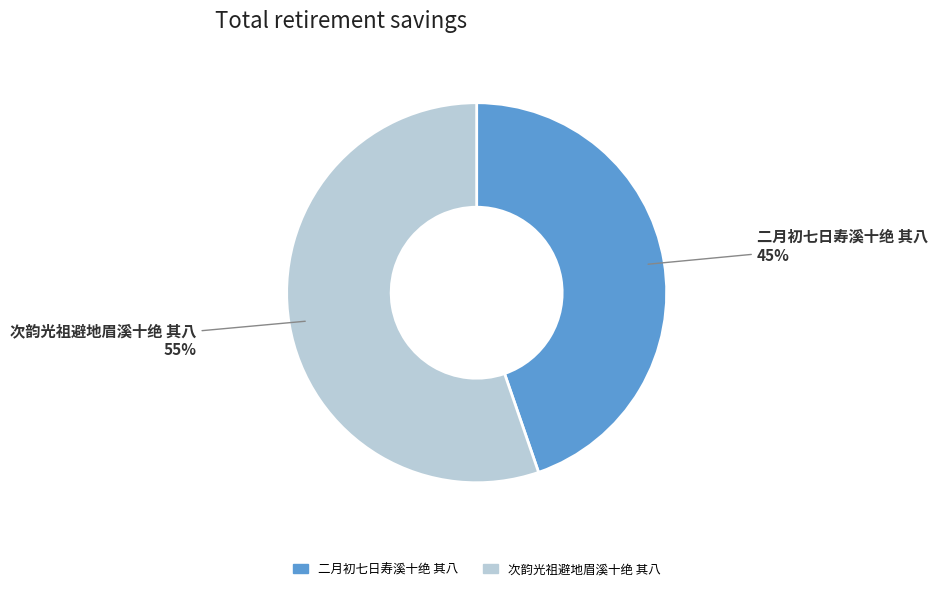

Which category has the biggest portion of the pie?

次韵光祖避地眉溪十绝 其八